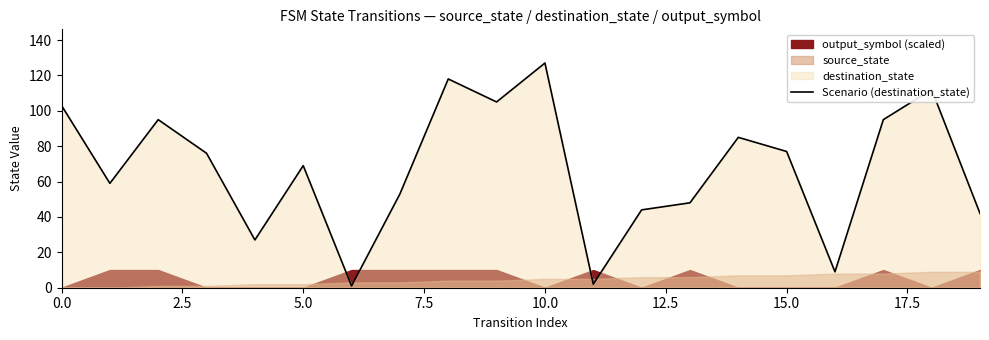

At which label does Scenario (destination_state) reach its peak?

10.0